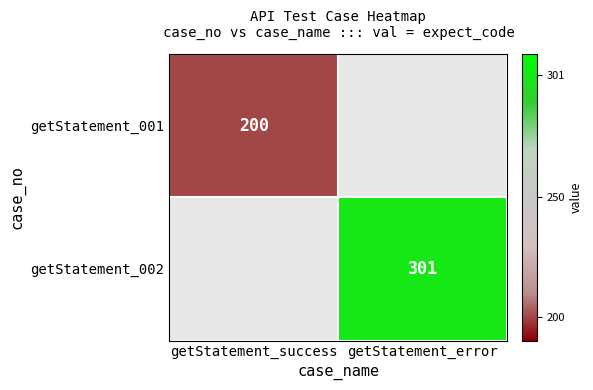

True or false: getStatement_001 has a value of 130.9 at getStatement_success.

False